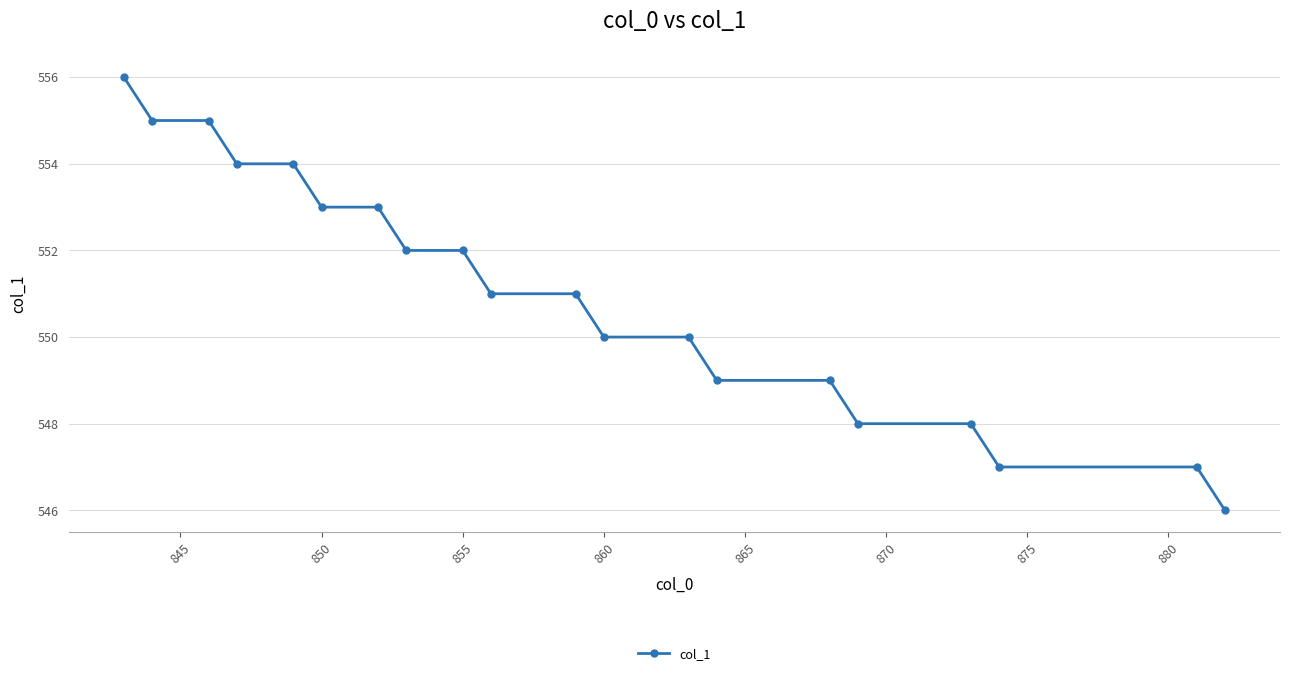

The value at 850 is 553. True or false?

True